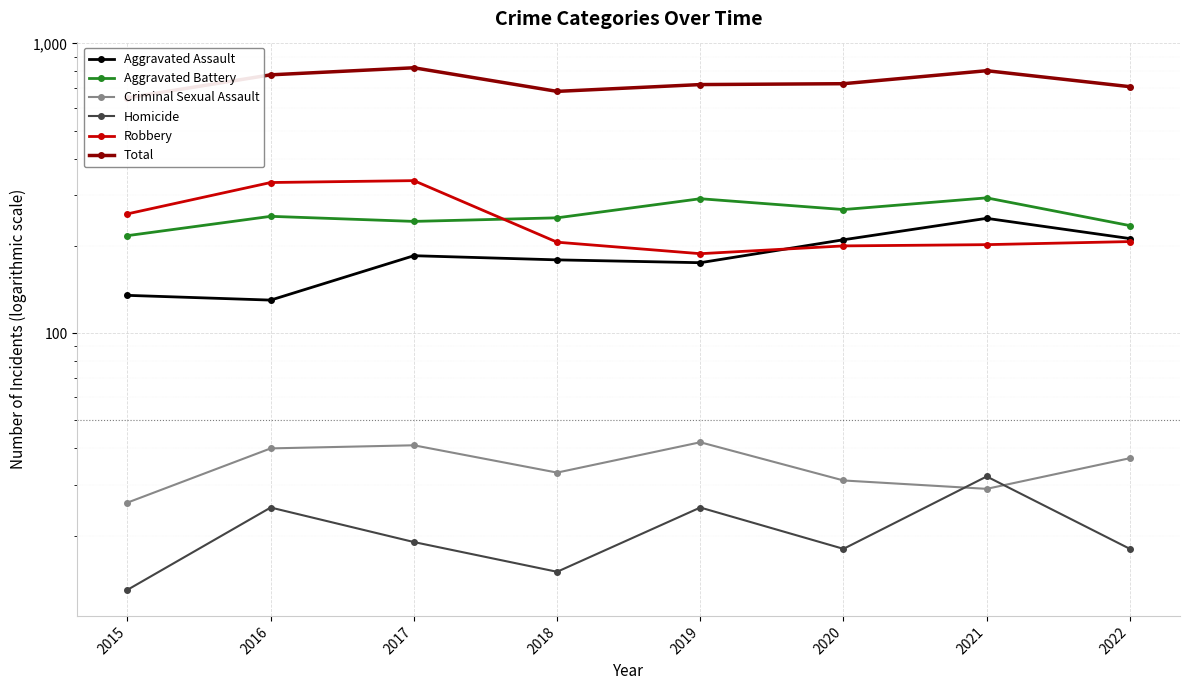

True or false: Aggravated Assault and Criminal Sexual Assault intersect in this chart.

False